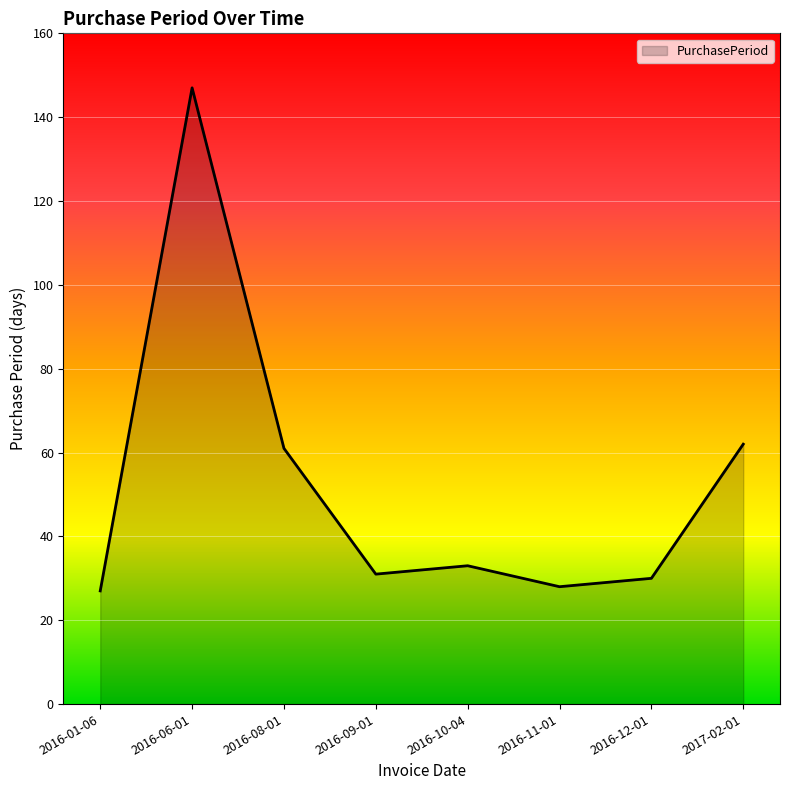

What position from the right is 2016-09-01?

5